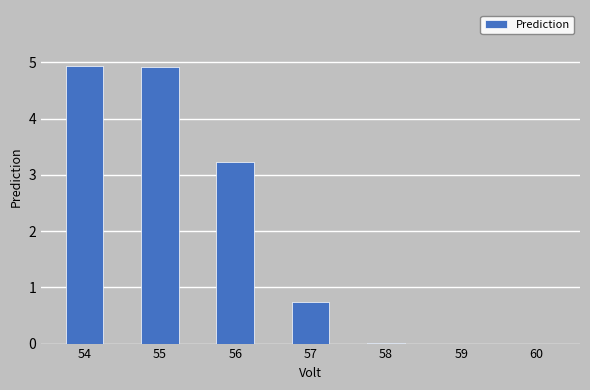

Between 59 and 57, which is larger?

57